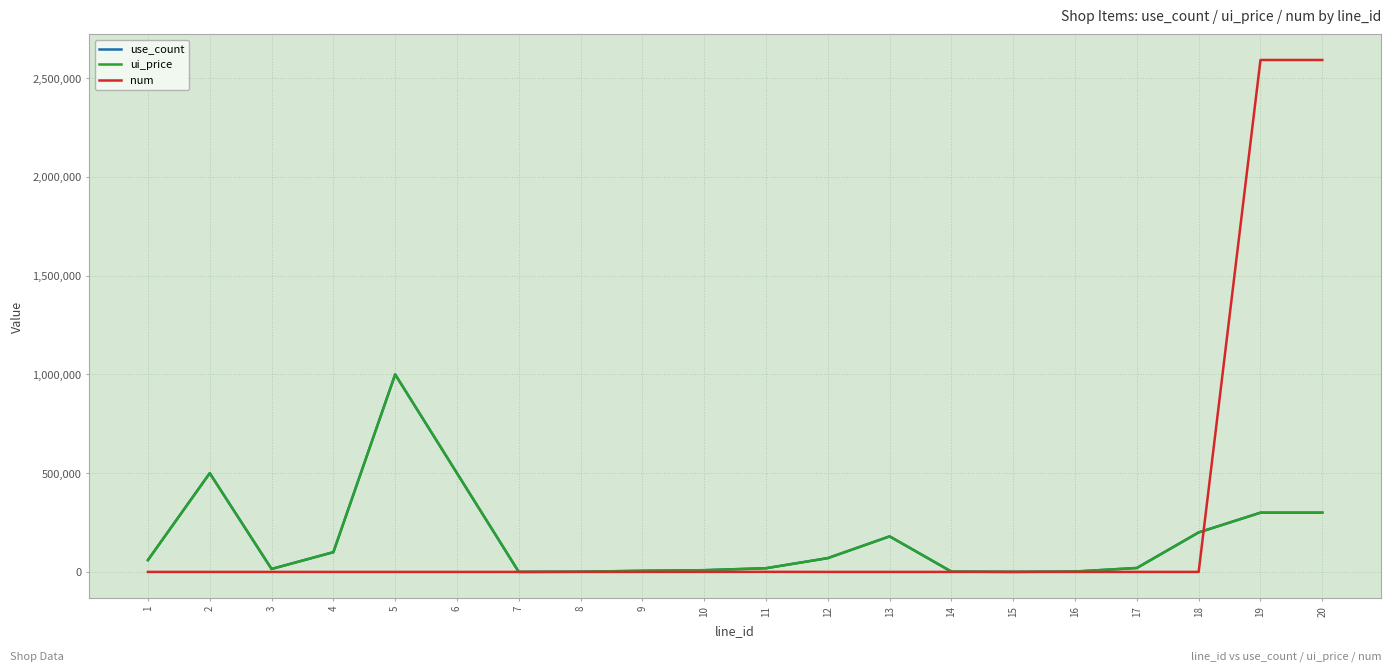

What is the approximate value of use_count at 9, to the nearest 100?

5800